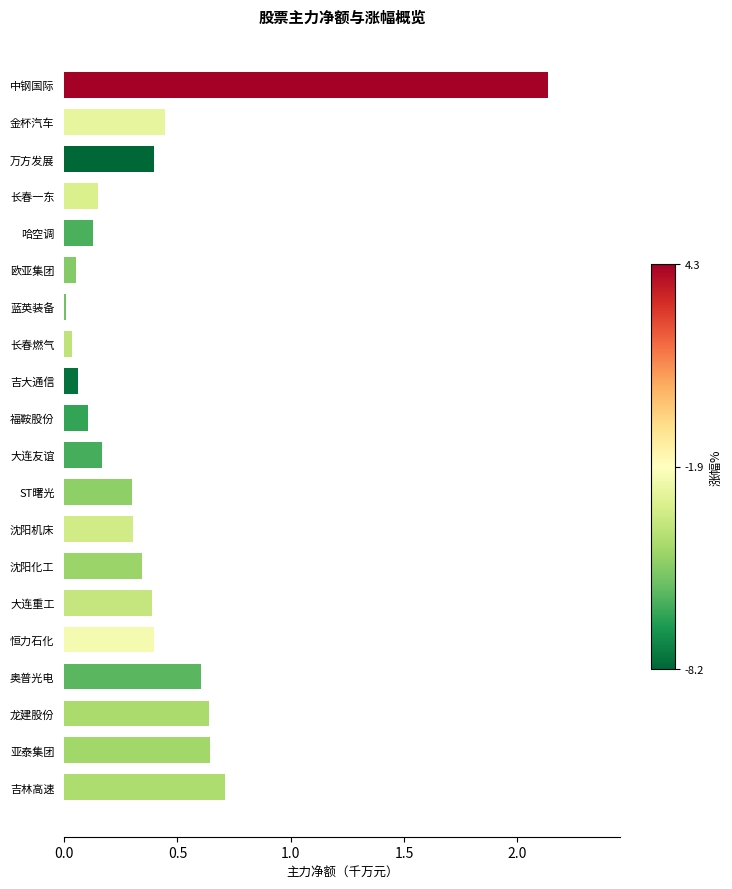

The value at 奥普光电 is 0.6. True or false?

True